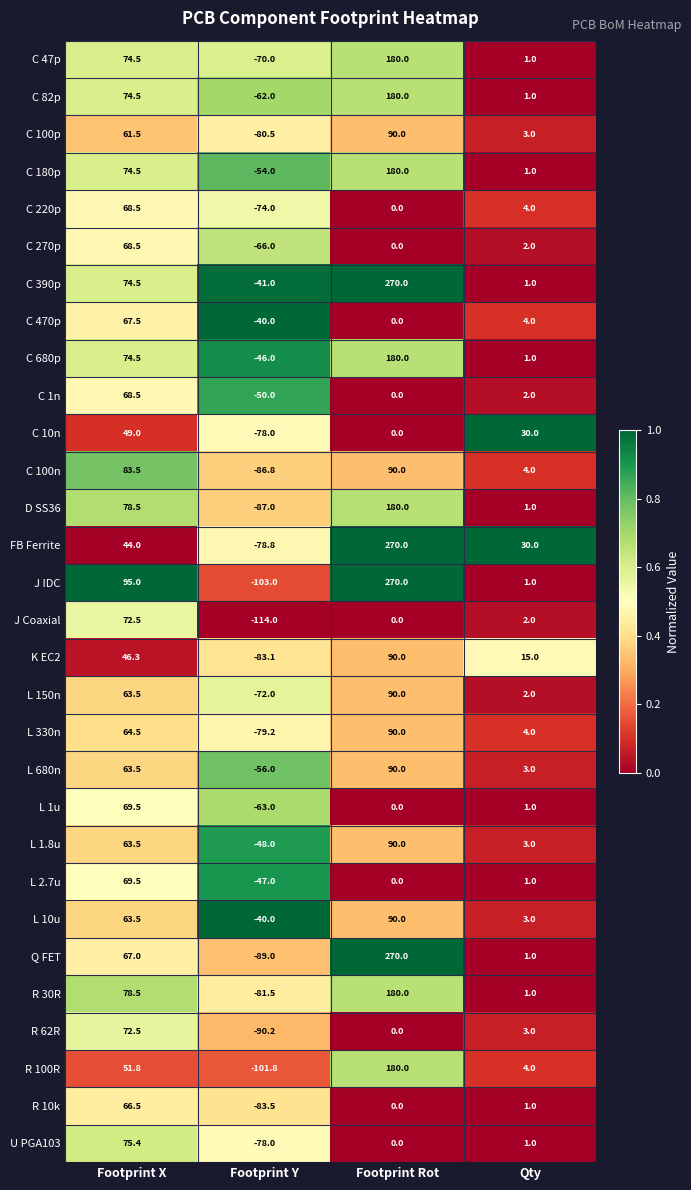

At how many categories does at least one series exceed 0?

3